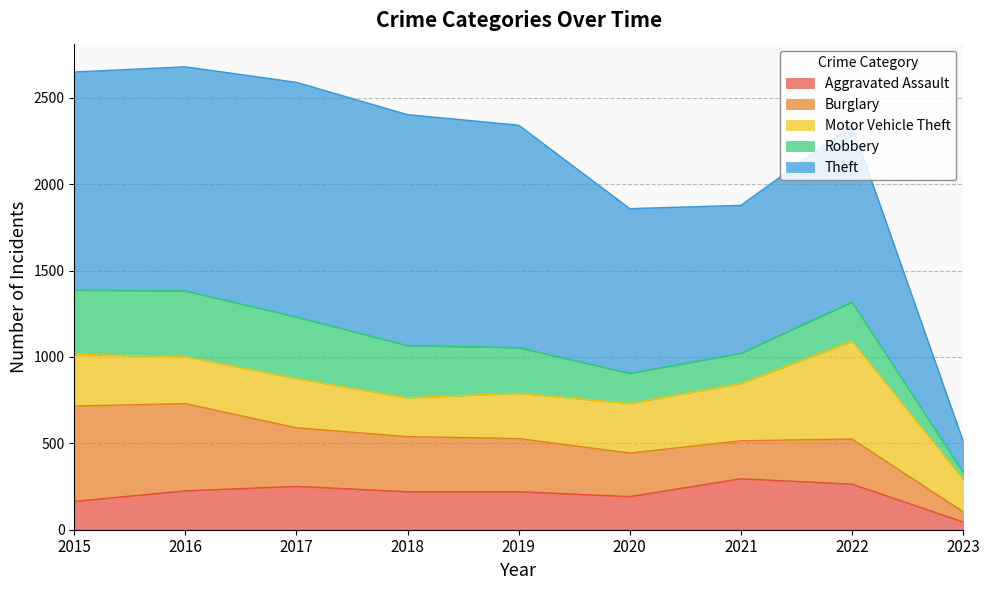

Does the chart have visible grid lines?

Yes